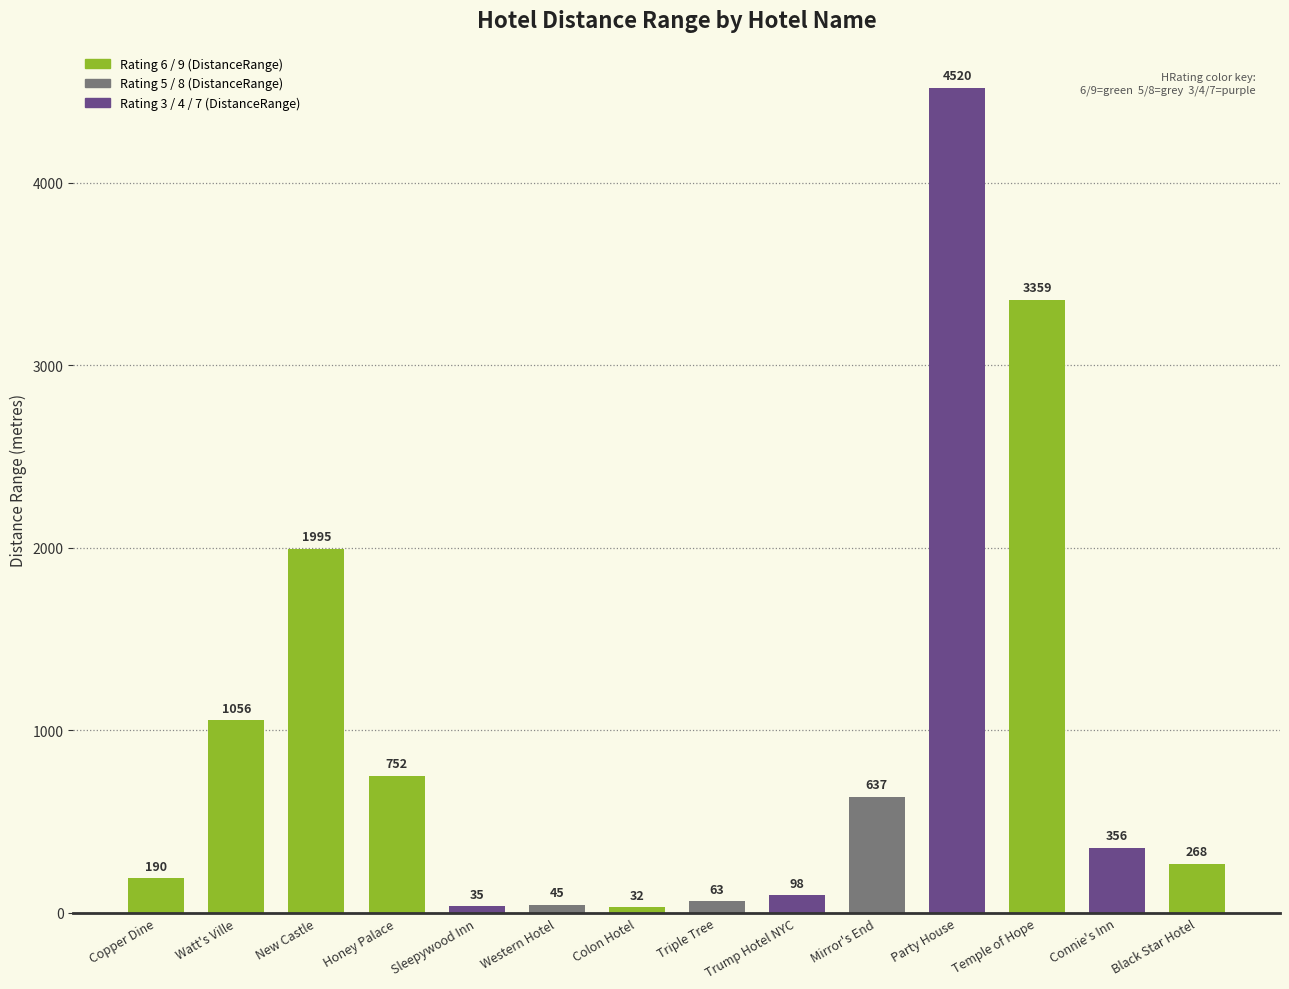

What is the difference between the values at Black Star Hotel and Trump Hotel NYC?

170